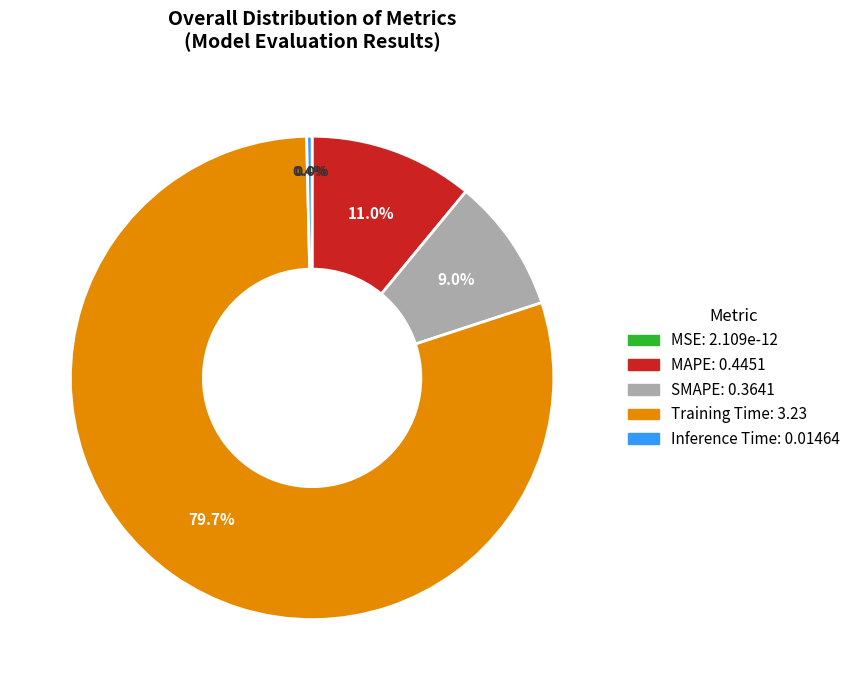

Is there any slice that represents more than half of the pie?

Yes